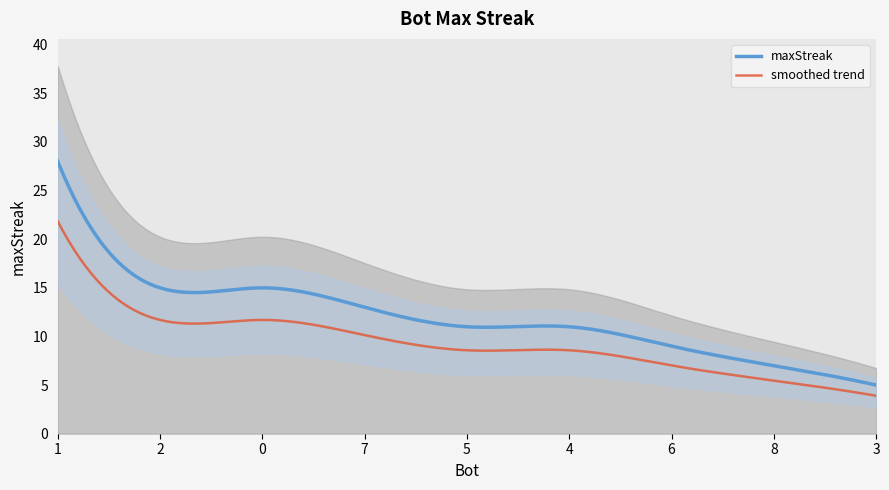

Is it true that the value at 8 is 11?

False